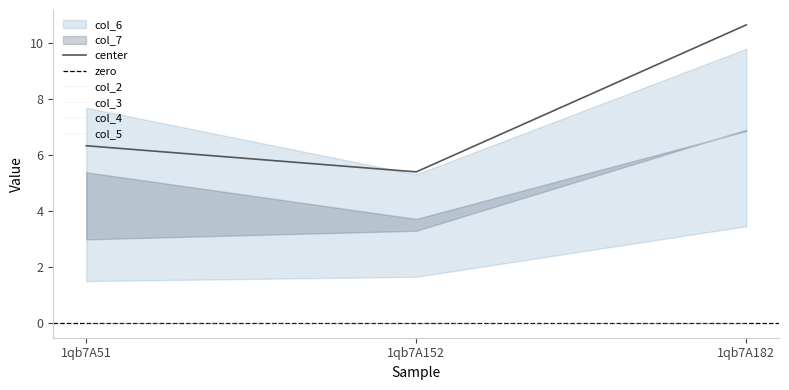

What is the total value across all series at 1qb7A51?

12.7